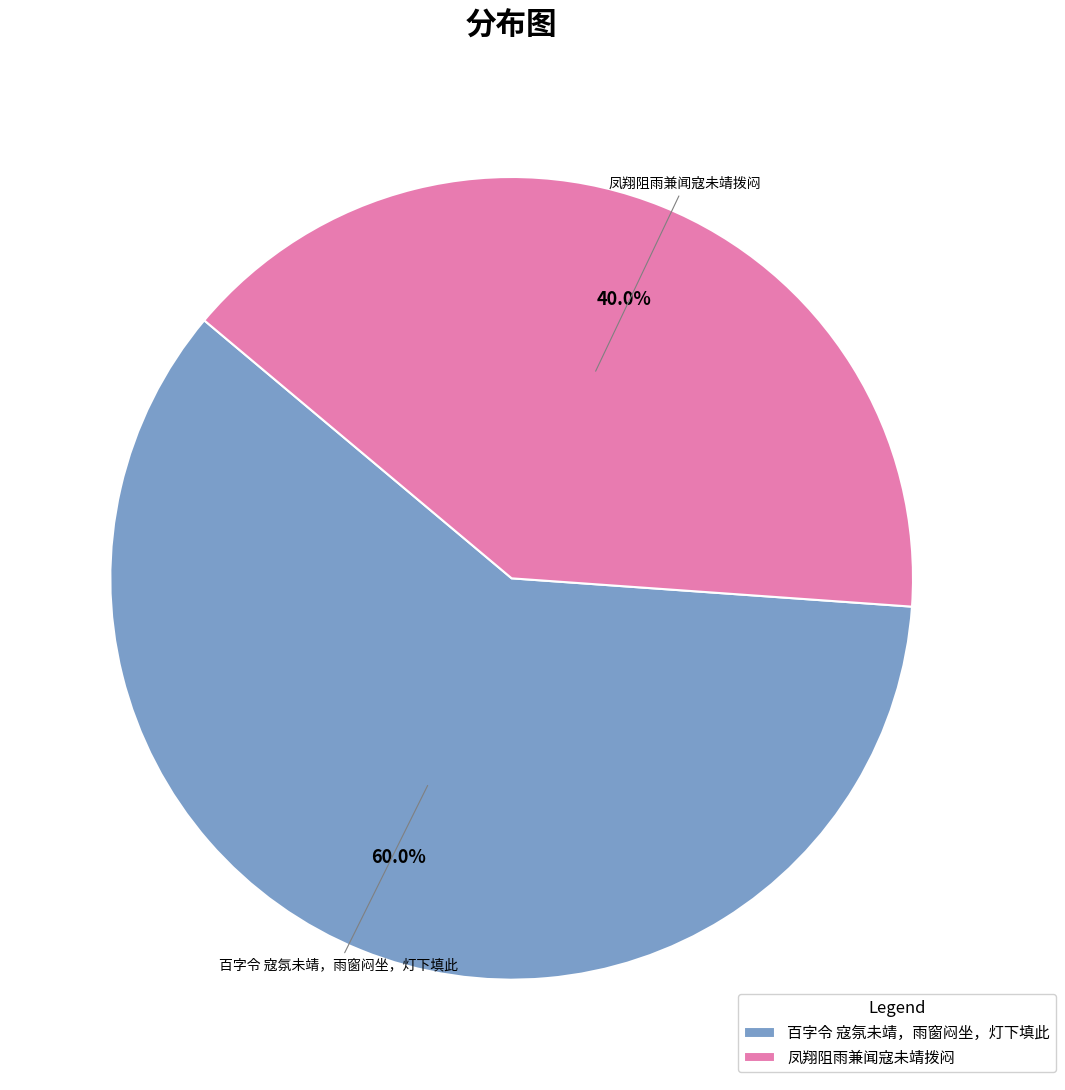

Is the sum of 凤翔阻雨兼闻寇未靖拨闷 and 百字令 寇氛未靖，雨窗闷坐，灯下填此 greater than half?

Yes